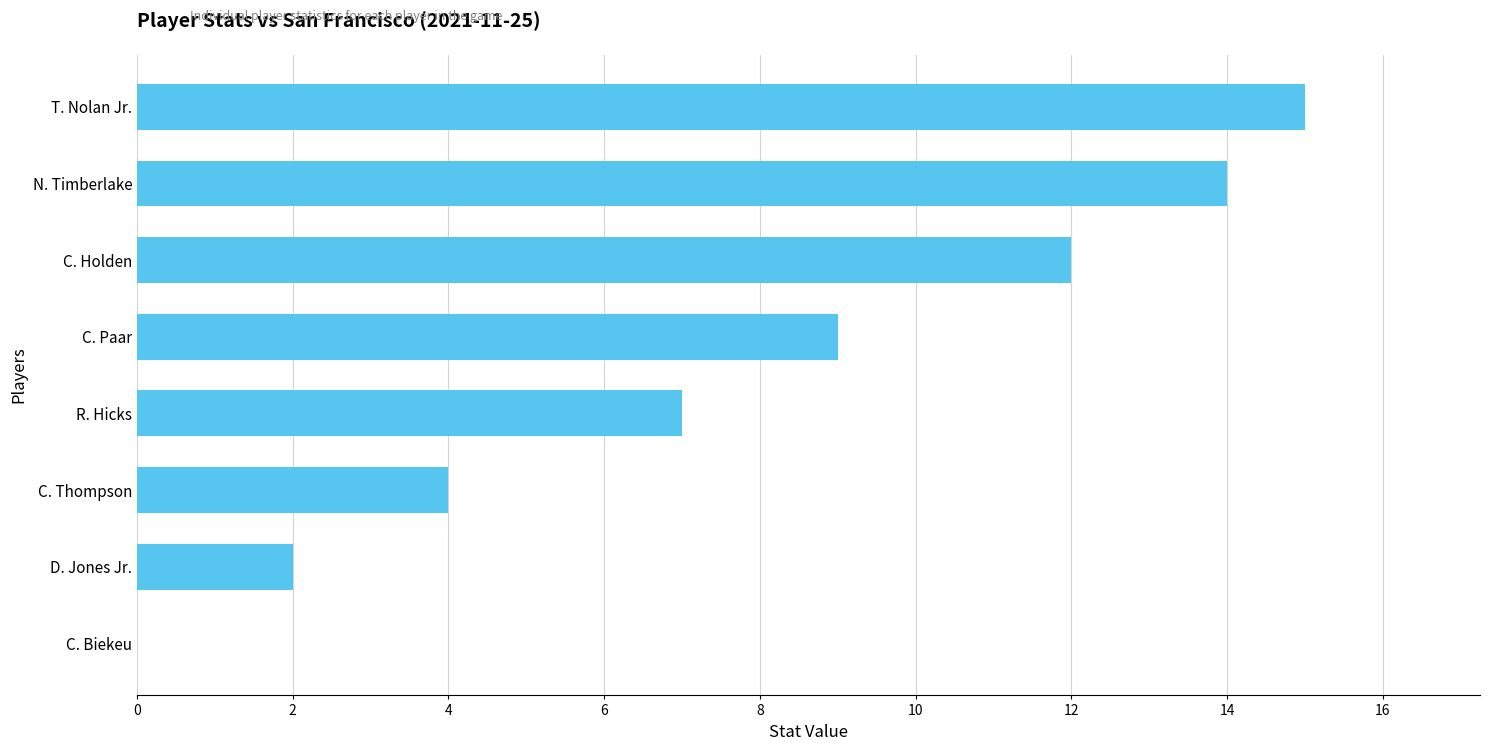

Count the number of categories in the chart.

8